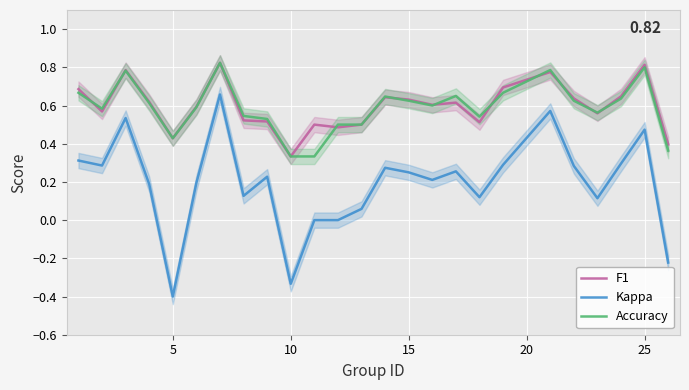

True or false: F1 has more than 2 points higher than both neighbors.

True